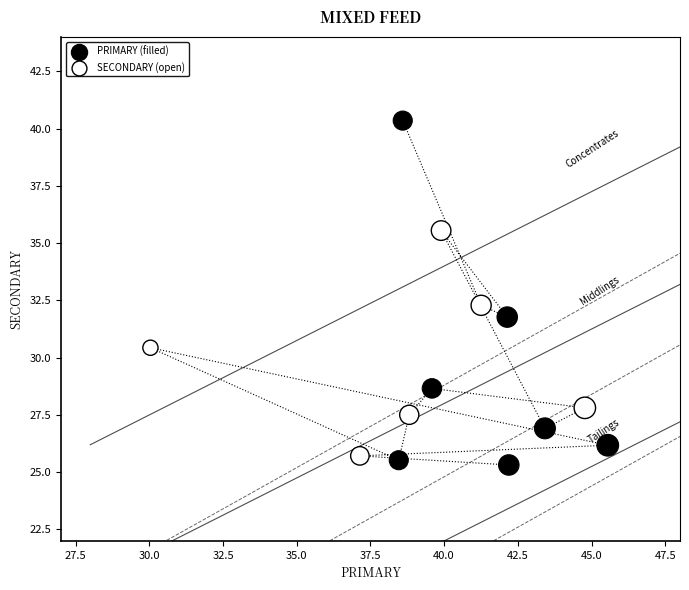

Which series contains the highest Y value?

PRIMARY (filled)